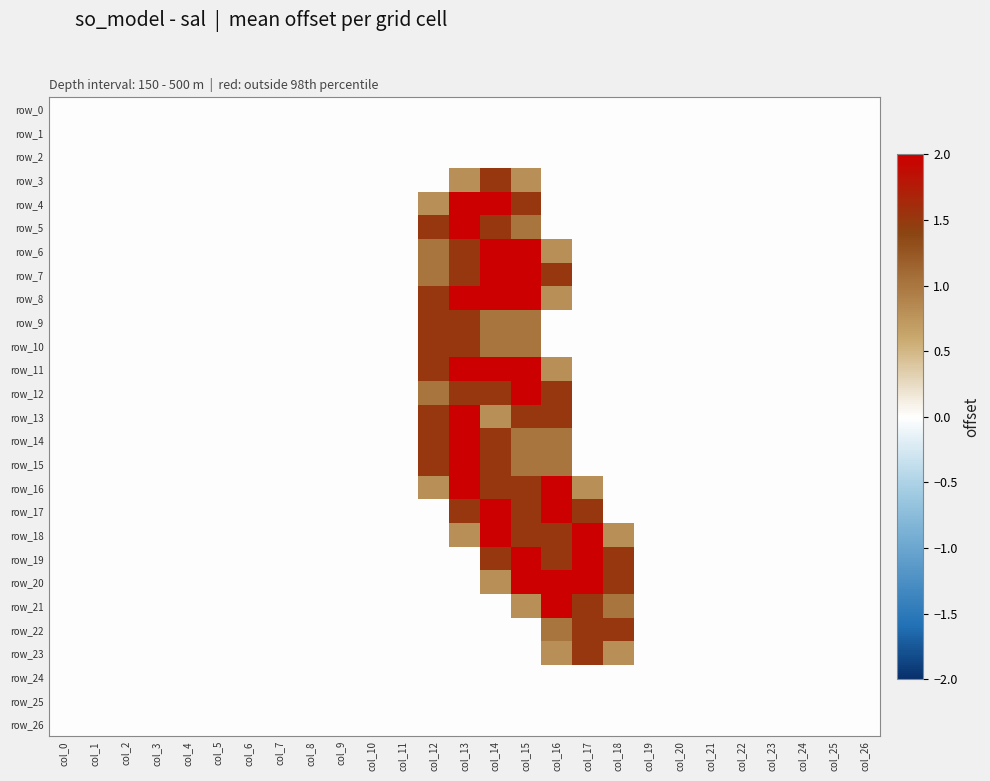

What is the average value of the row_10 series?

0.2